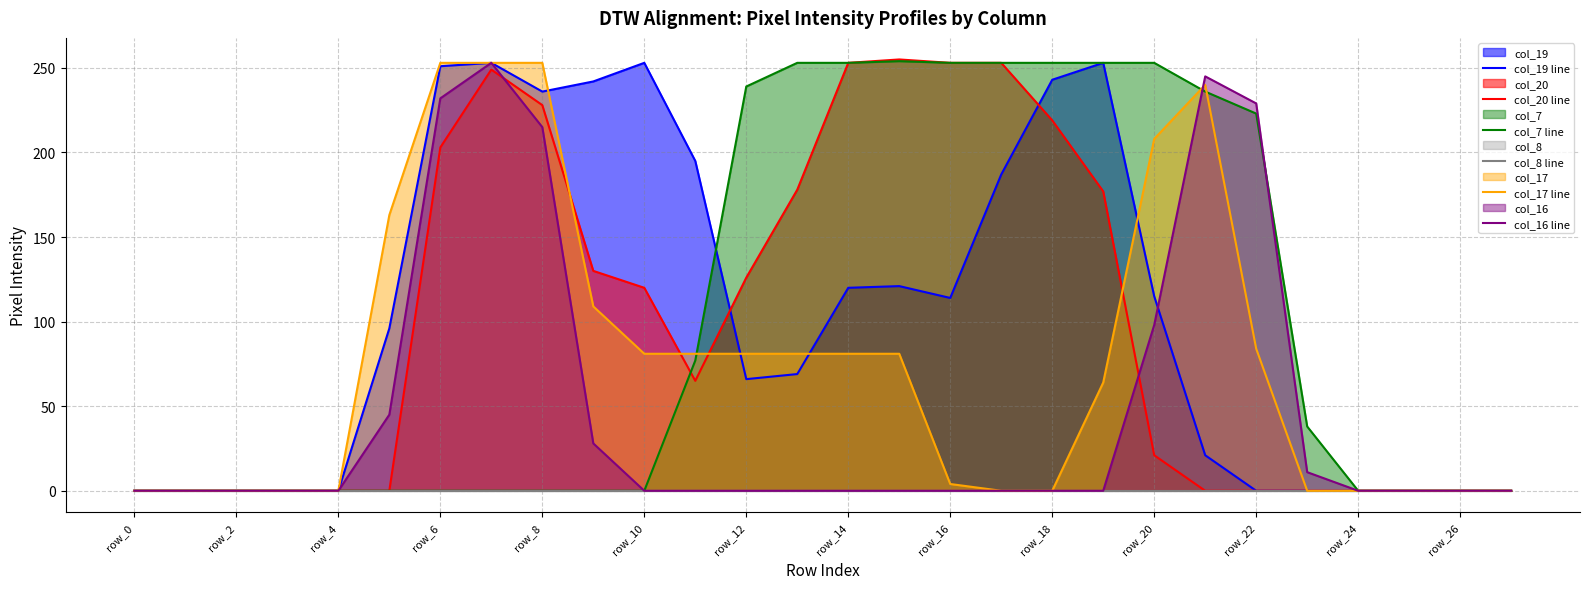

What is the difference between the maximum and minimum values in the col_20 line series?

255